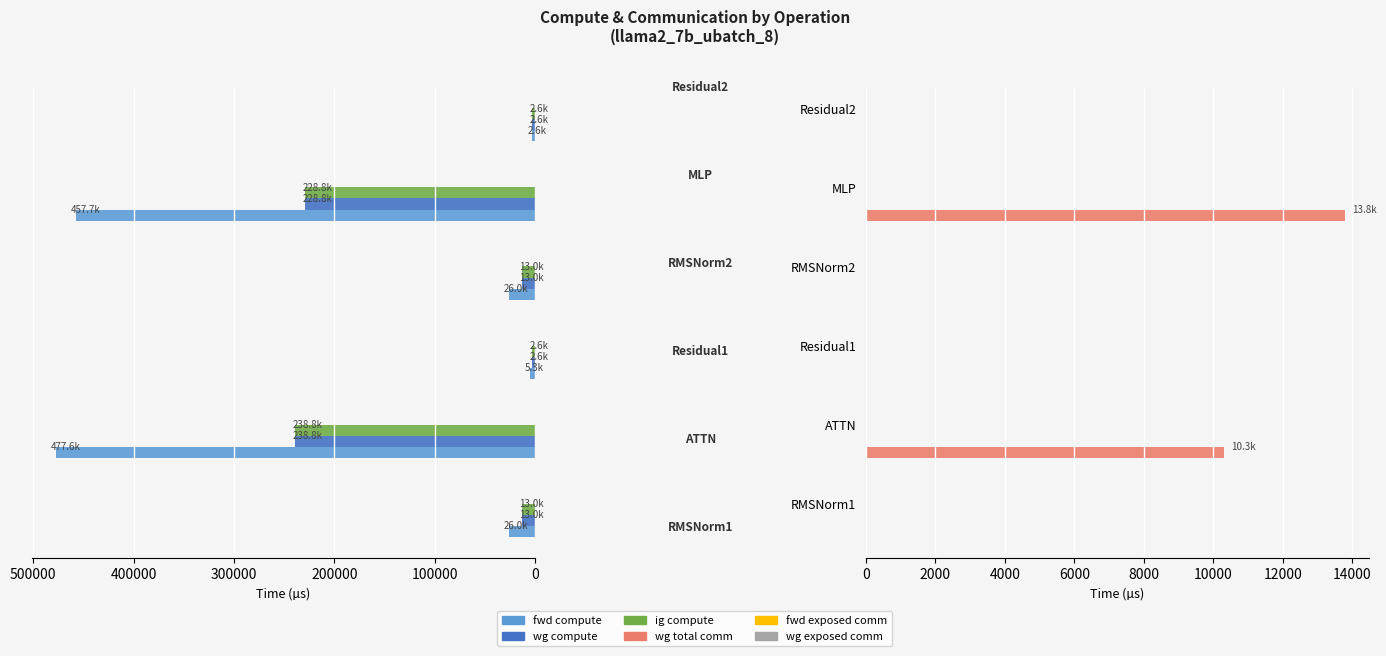

How many data points does each series have?

6